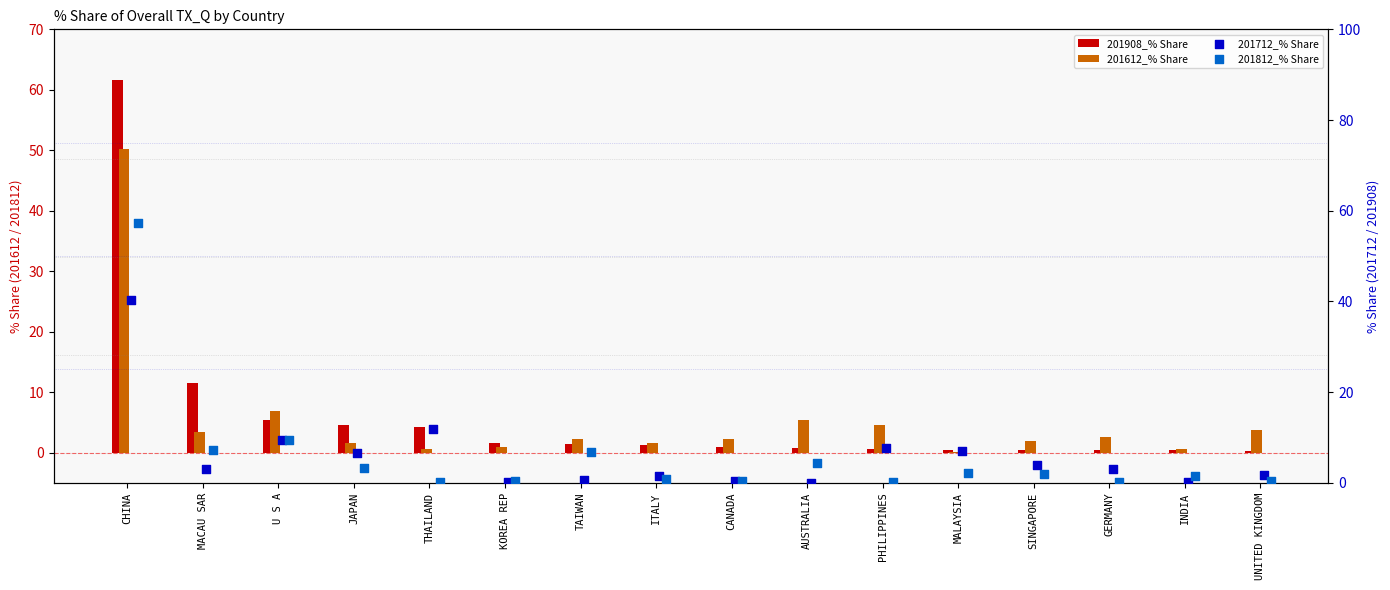

At which category is the sum across all series the highest?

CHINA